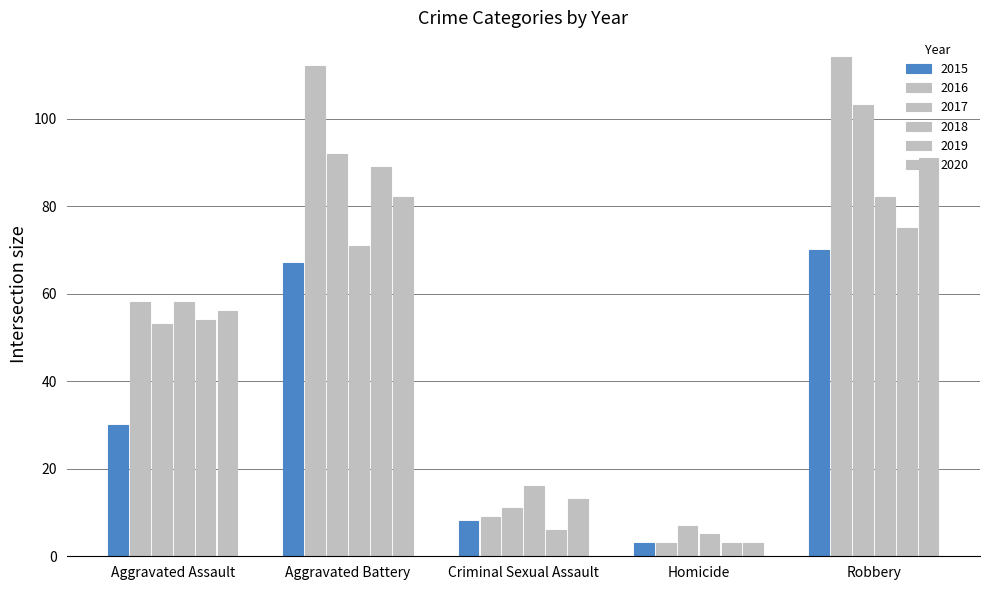

Does the chart contain stacked bars?

No